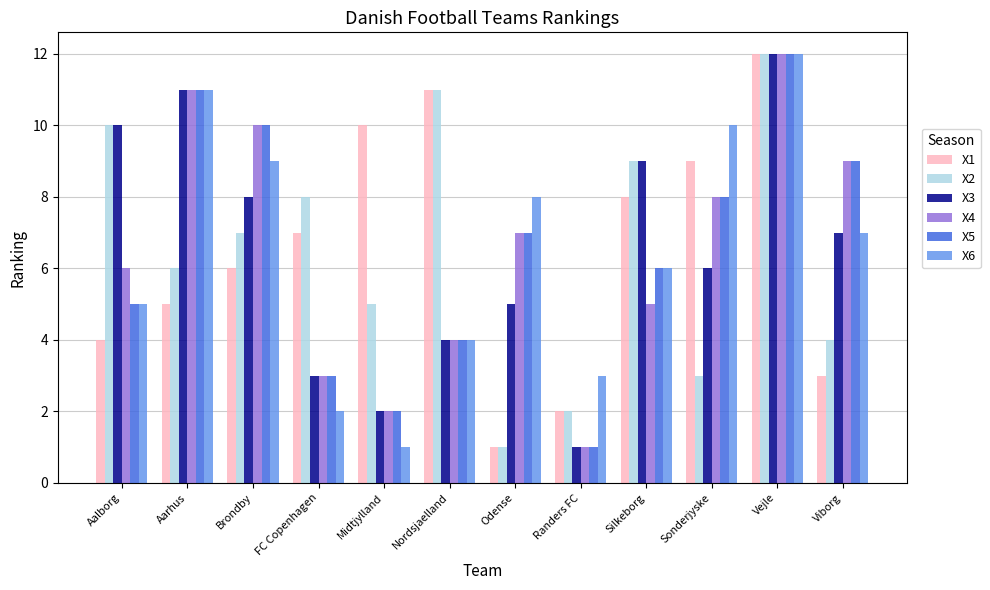

Count the number of categories in the chart.

12